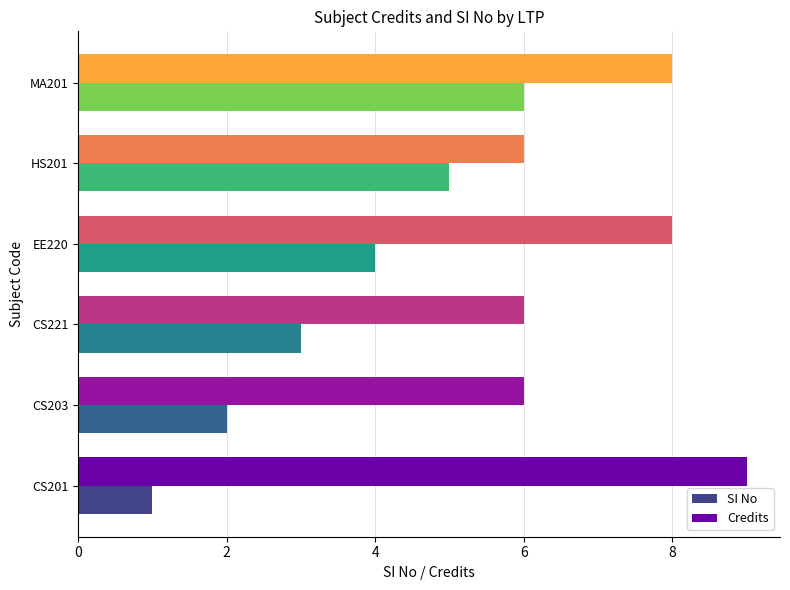

What are all the series names shown in the legend?

SI No, Credits